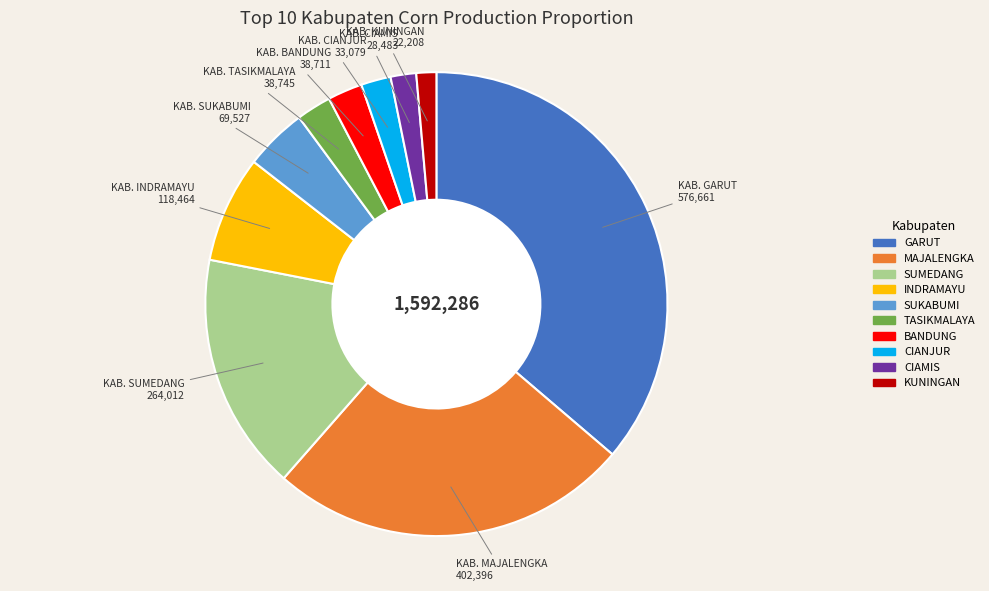

Is there any slice that represents more than half of the pie?

No